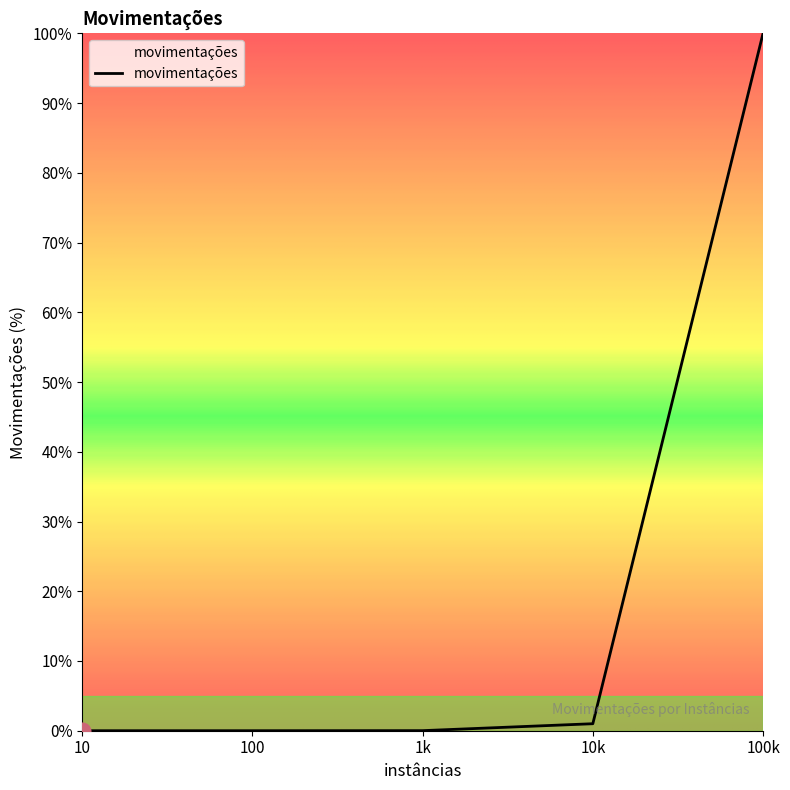

True or false: the data has more than 2 interior local peaks.

False